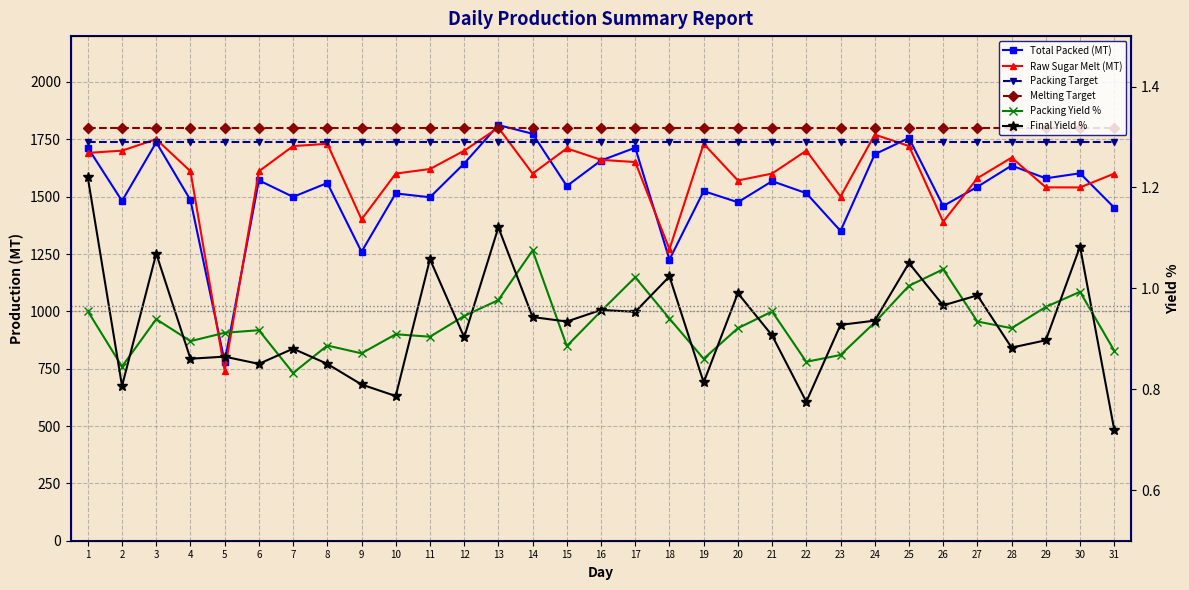

At how many categories does at least one series exceed 1207?

31